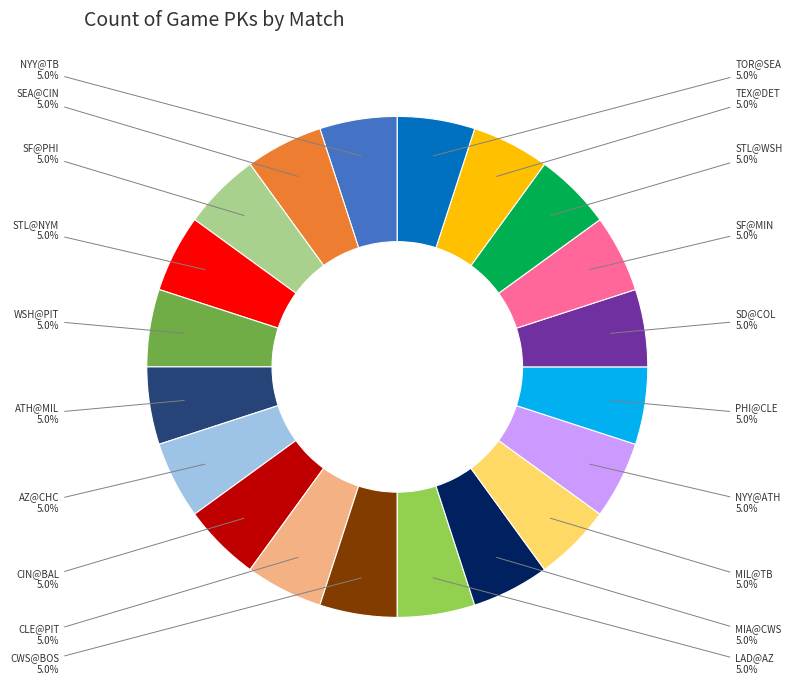

What is the ratio of the value at CWS@BOS to the value at AZ@CHC?

1.0